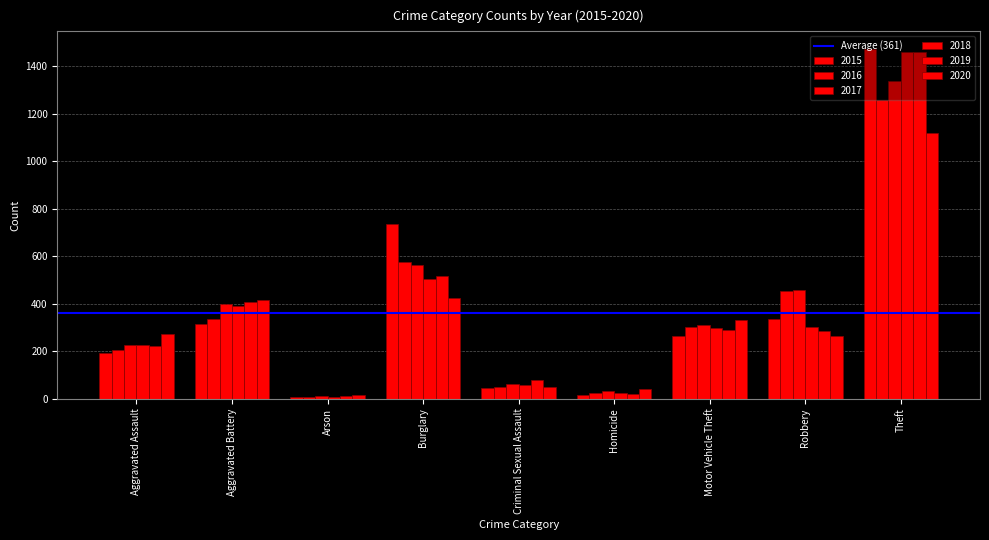

Which series has the largest range (max minus min)?

2015